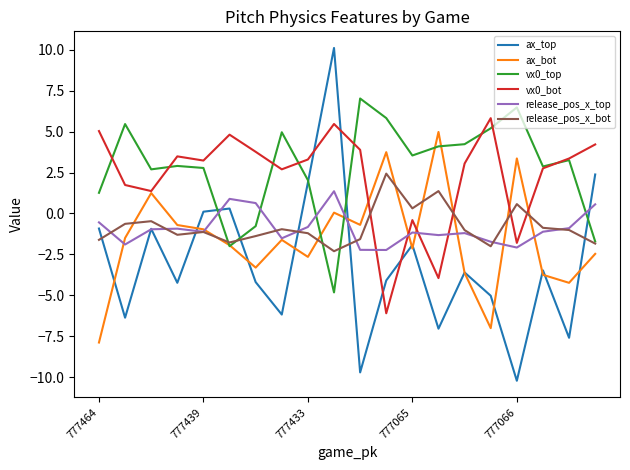

What is the difference between the maximum and minimum values in the vx0_bot series?

11.9